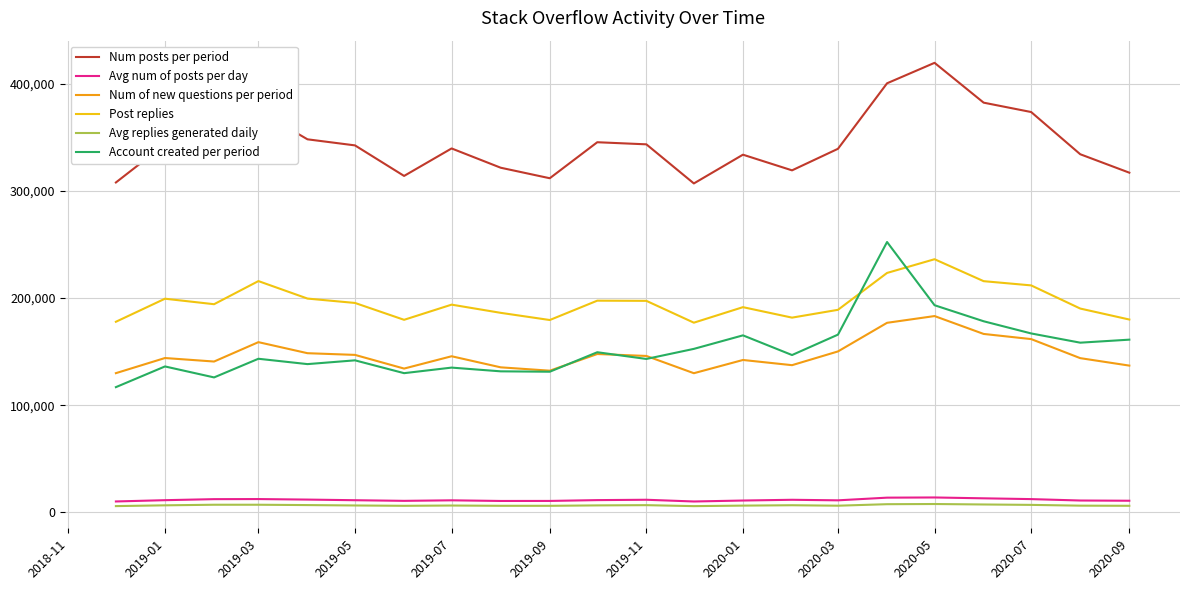

Which series has the largest total across all categories?

Num posts per period